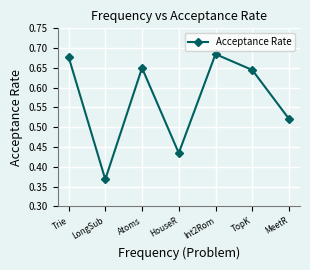

Does the chart display data point markers on the line(s)?

Yes